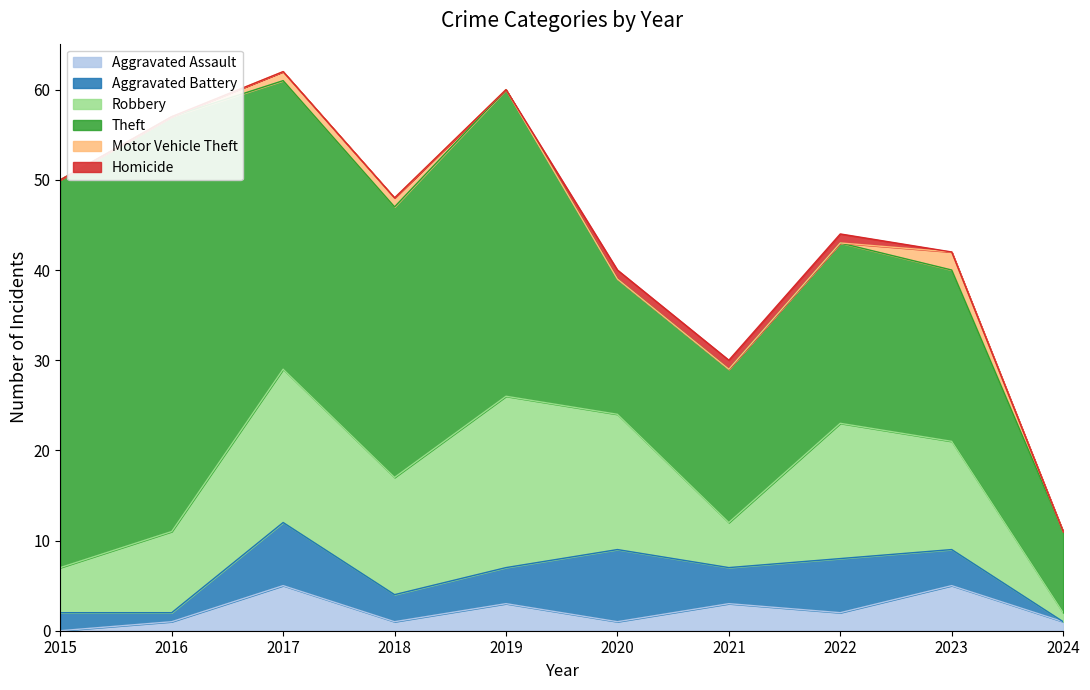

What is the total value across all series at 2020?

40